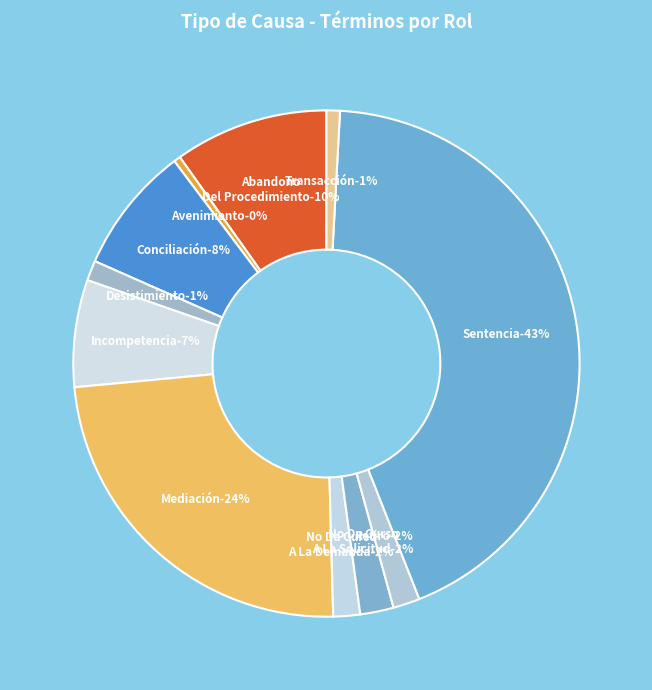

How many segments does this pie chart have?

11